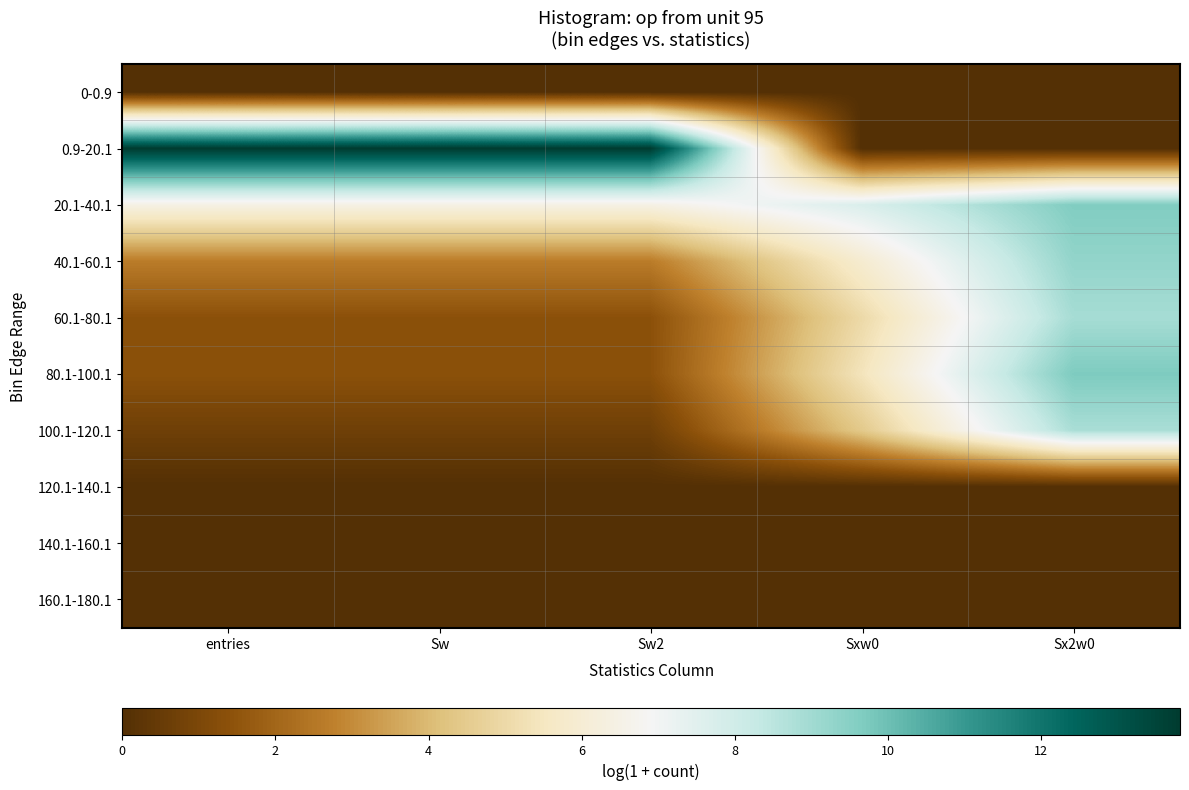

Reading left to right, list all the values displayed in this chart.

0-0.9: entries=0.0	Sw=0.0	Sw2=0.0	Sxw0=0.0	Sx2w0=0.0
0.9-20.1: entries=13.8	Sw=13.8	Sw2=13.8	Sxw0=0.0	Sx2w0=0.0
20.1-40.1: entries=6.4	Sw=6.4	Sw2=6.4	Sxw0=7.7	Sx2w0=9.6
40.1-60.1: entries=2.6	Sw=2.6	Sw2=2.6	Sxw0=5.9	Sx2w0=9.3
60.1-80.1: entries=1.4	Sw=1.4	Sw2=1.4	Sxw0=5.0	Sx2w0=8.9
80.1-100.1: entries=1.4	Sw=1.4	Sw2=1.4	Sxw0=5.4	Sx2w0=9.7
100.1-120.1: entries=0.7	Sw=0.7	Sw2=0.7	Sxw0=4.4	Sx2w0=8.8
120.1-140.1: entries=0.0	Sw=0.0	Sw2=0.0	Sxw0=0.0	Sx2w0=0.0
140.1-160.1: entries=0.0	Sw=0.0	Sw2=0.0	Sxw0=0.0	Sx2w0=0.0
160.1-180.1: entries=0.0	Sw=0.0	Sw2=0.0	Sxw0=0.0	Sx2w0=0.0